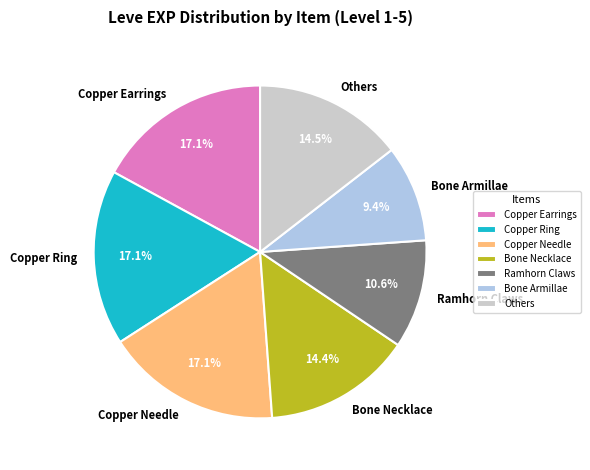

Is the sum of Copper Needle and Copper Ring greater than half?

No